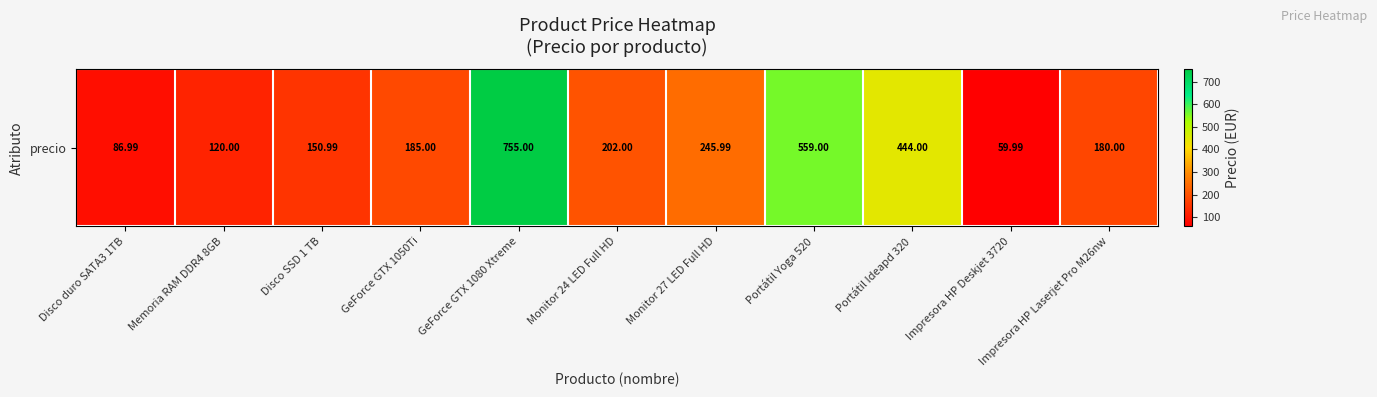

What is the ratio of the value at Portátil Yoga 520 to the value at Disco duro SATA3 1TB?

6.4